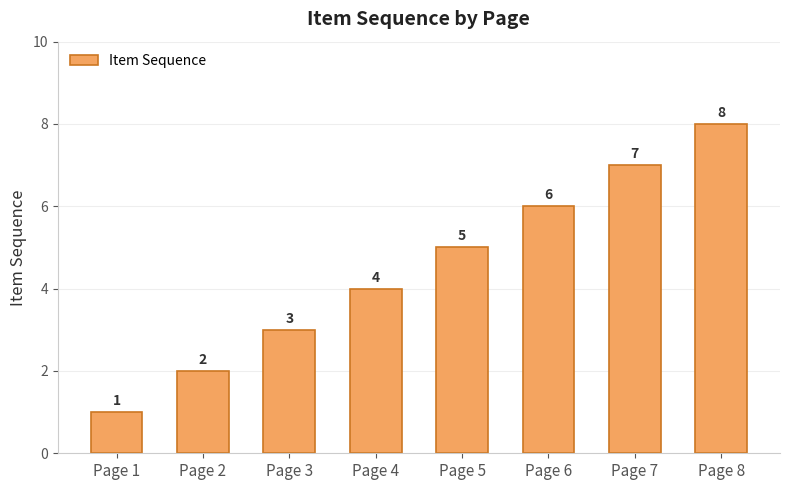

How many distinct data groups are displayed?

1